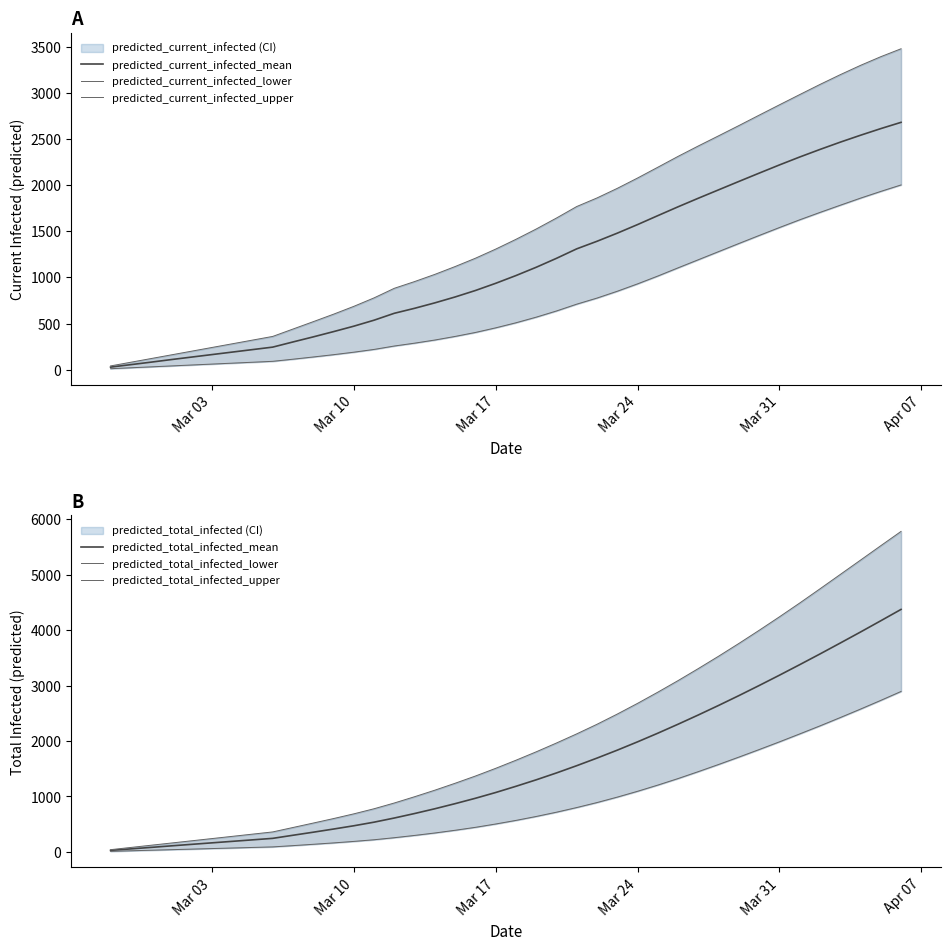

True or false: predicted_total_infected_upper and predicted_current_infected_lower intersect in this chart.

False